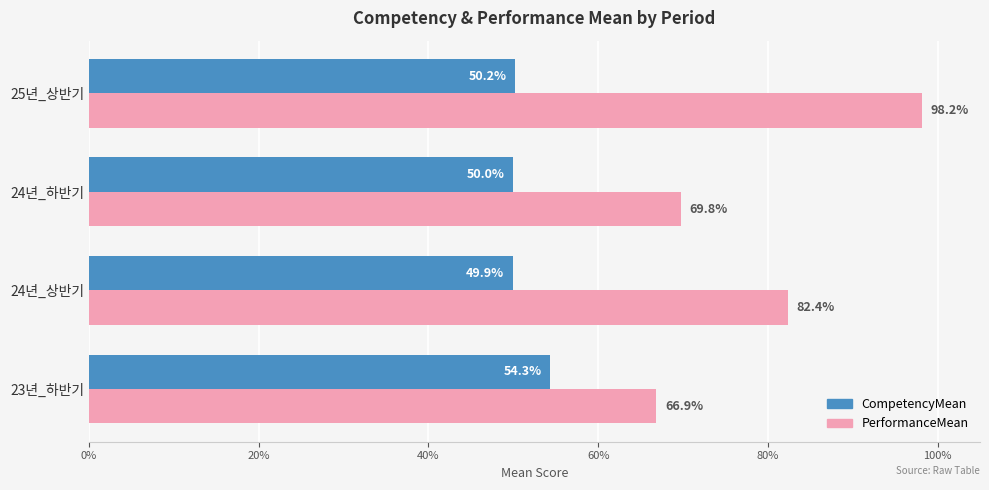

What are all the series names shown in the legend?

CompetencyMean, PerformanceMean